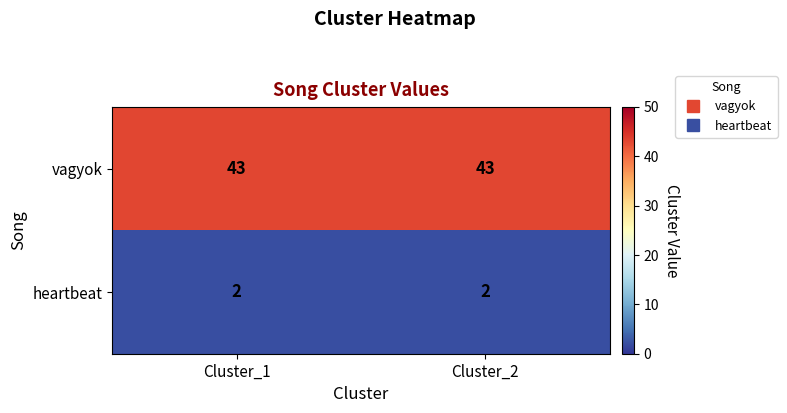

What is the approximate value of vagyok at Cluster_1?

43